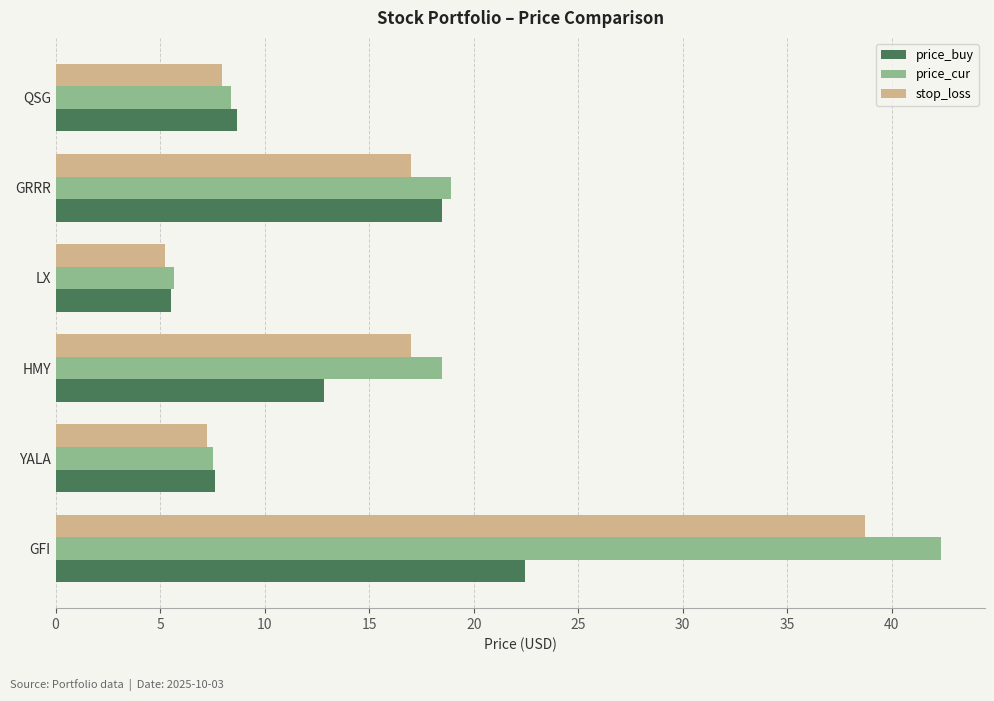

What is the approximate value of price_cur at LX?

5.6